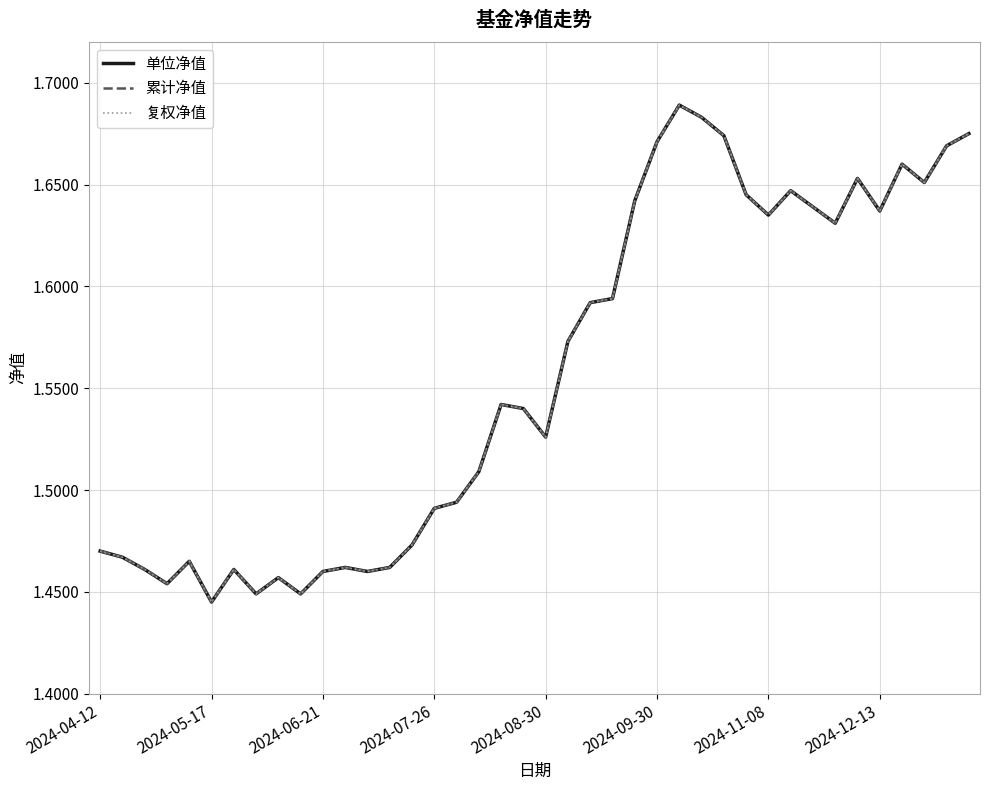

List the labels in order of 单位净值 value, largest first.

26, 27, 39, 28, 25, 38, 36, 34, 37, 31, 29, 24, 32, 35, 30, 33, 23, 22, 21, 18, 19, 20, 17, 16, 15, 14, 2024-04-12, 2024-05-17, 2024-08-30, 11, 13, 2024-06-21, 2024-11-08, 10, 12, 8, 2024-07-26, 2024-12-13, 9, 2024-09-30